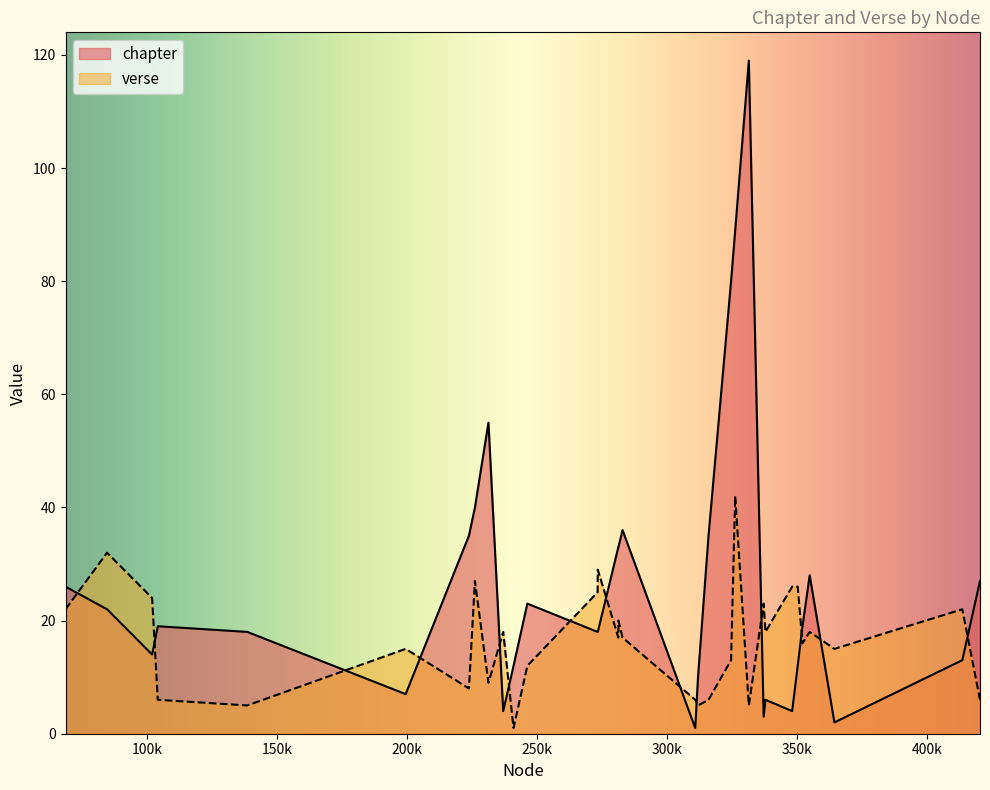

What are all the series names shown in the legend?

chapter, verse